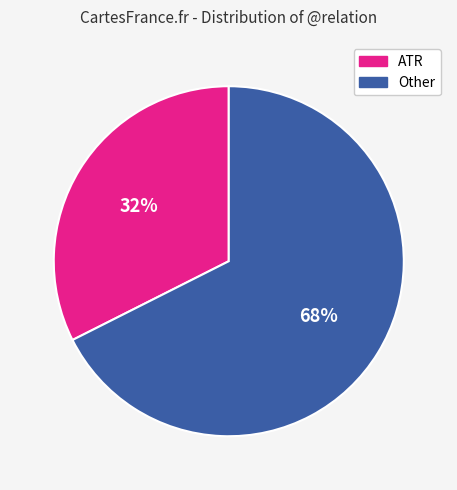

Does any single category account for the majority?

Yes